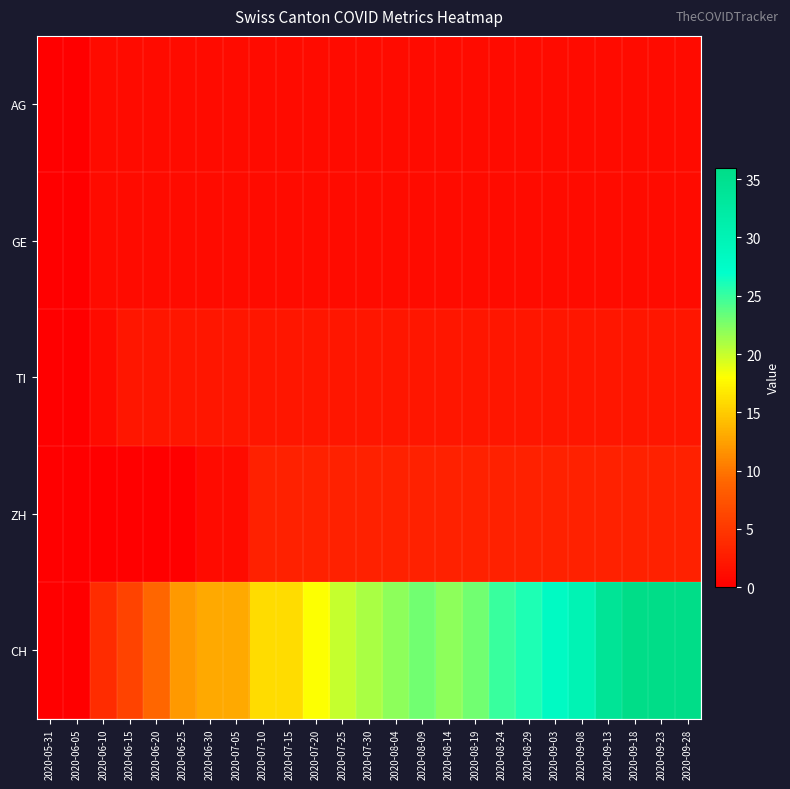

Reading right to left, what are all the values shown in this chart?

AG: 2020-09-28=1	2020-09-23=1	2020-09-18=1	2020-09-13=1	2020-09-08=1	2020-09-03=1	2020-08-29=1	2020-08-24=1	2020-08-19=1	2020-08-14=1	2020-08-09=1	2020-08-04=1	2020-07-30=1	2020-07-25=1	2020-07-20=1	2020-07-15=1	2020-07-10=1	2020-07-05=1	2020-06-30=1	2020-06-25=1	2020-06-20=1	2020-06-15=1	2020-06-10=1	2020-06-05=0	2020-05-31=0
GE: 2020-09-28=1	2020-09-23=1	2020-09-18=1	2020-09-13=1	2020-09-08=1	2020-09-03=1	2020-08-29=1	2020-08-24=1	2020-08-19=1	2020-08-14=1	2020-08-09=1	2020-08-04=1	2020-07-30=1	2020-07-25=1	2020-07-20=1	2020-07-15=1	2020-07-10=1	2020-07-05=1	2020-06-30=1	2020-06-25=1	2020-06-20=1	2020-06-15=1	2020-06-10=1	2020-06-05=0	2020-05-31=0
TI: 2020-09-28=2	2020-09-23=2	2020-09-18=2	2020-09-13=2	2020-09-08=2	2020-09-03=2	2020-08-29=2	2020-08-24=2	2020-08-19=2	2020-08-14=2	2020-08-09=2	2020-08-04=2	2020-07-30=2	2020-07-25=2	2020-07-20=2	2020-07-15=2	2020-07-10=2	2020-07-05=2	2020-06-30=2	2020-06-25=2	2020-06-20=2	2020-06-15=2	2020-06-10=1	2020-06-05=0	2020-05-31=0
ZH: 2020-09-28=3	2020-09-23=3	2020-09-18=3	2020-09-13=3	2020-09-08=3	2020-09-03=3	2020-08-29=3	2020-08-24=3	2020-08-19=3	2020-08-14=3	2020-08-09=3	2020-08-04=3	2020-07-30=3	2020-07-25=3	2020-07-20=3	2020-07-15=3	2020-07-10=3	2020-07-05=1	2020-06-30=1	2020-06-25=0	2020-06-20=0	2020-06-15=0	2020-06-10=0	2020-06-05=0	2020-05-31=0
CH: 2020-09-28=36	2020-09-23=36	2020-09-18=36	2020-09-13=34	2020-09-08=30	2020-09-03=28	2020-08-29=26	2020-08-24=25	2020-08-19=23	2020-08-14=22	2020-08-09=23	2020-08-04=22	2020-07-30=21	2020-07-25=20	2020-07-20=18	2020-07-15=16	2020-07-10=16	2020-07-05=13	2020-06-30=13	2020-06-25=12	2020-06-20=9	2020-06-15=6	2020-06-10=4	2020-06-05=0	2020-05-31=0